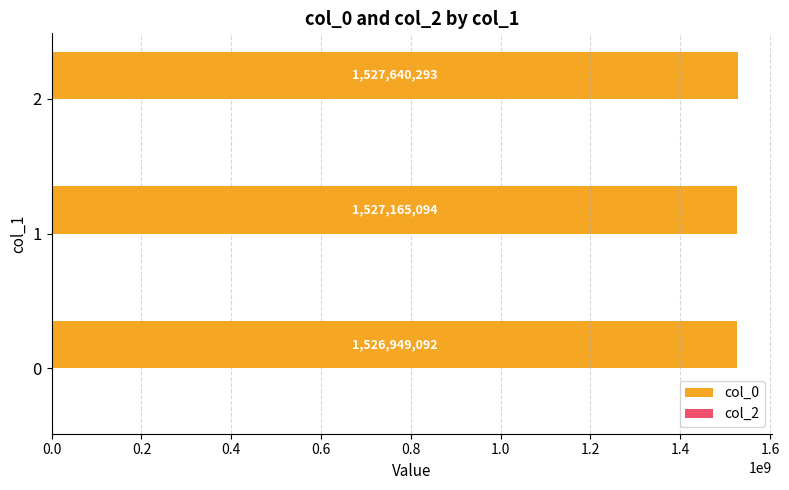

What is the ratio of the value at 1 to the value at 0?

1.0